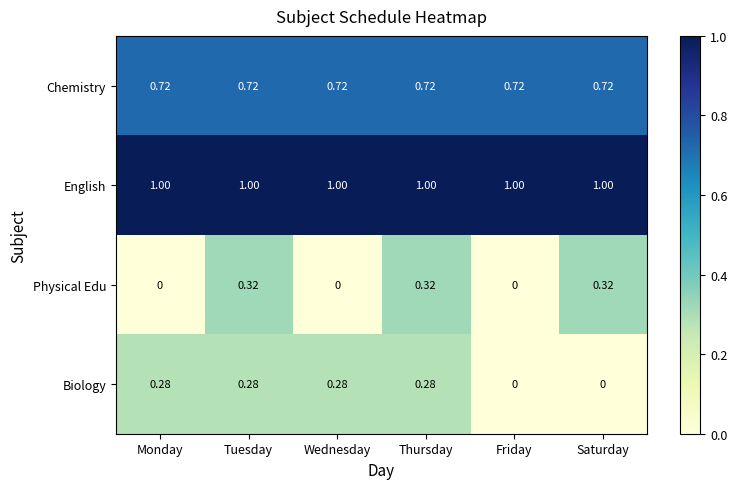

Is the value of Biology at Saturday greater than the value of Chemistry at Wednesday?

No